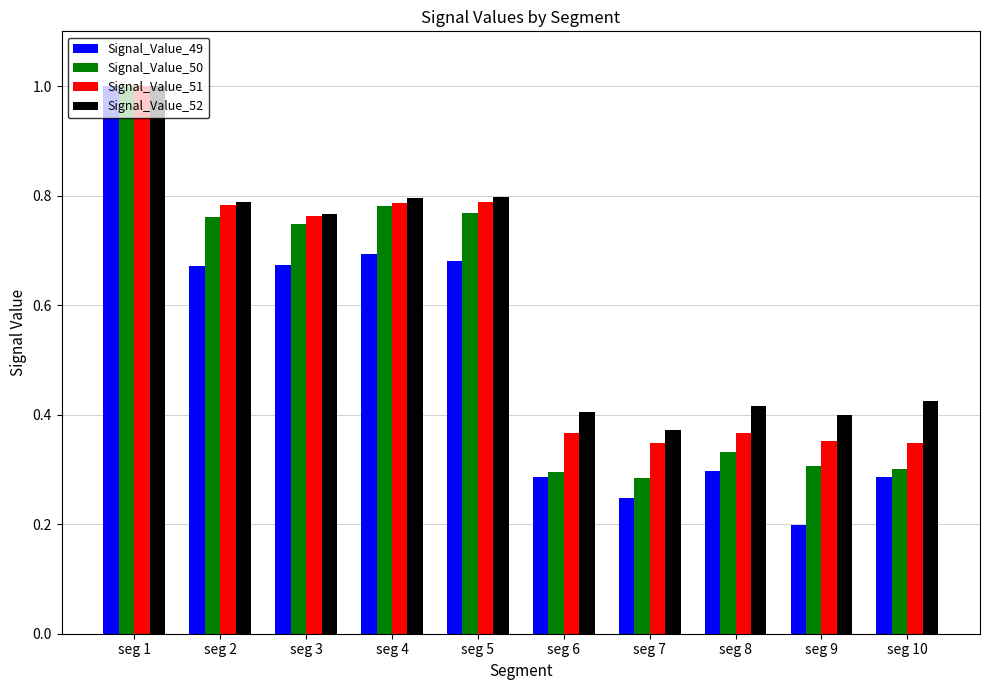

The Signal_Value_51 series shows 1.6 at seg 1. True or false?

False